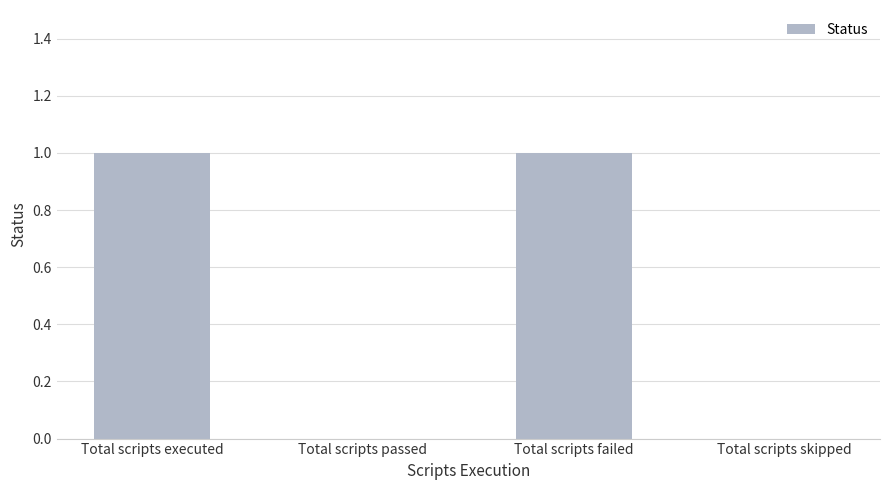

The chart shows a value of 0 at Total scripts passed. True or false?

True